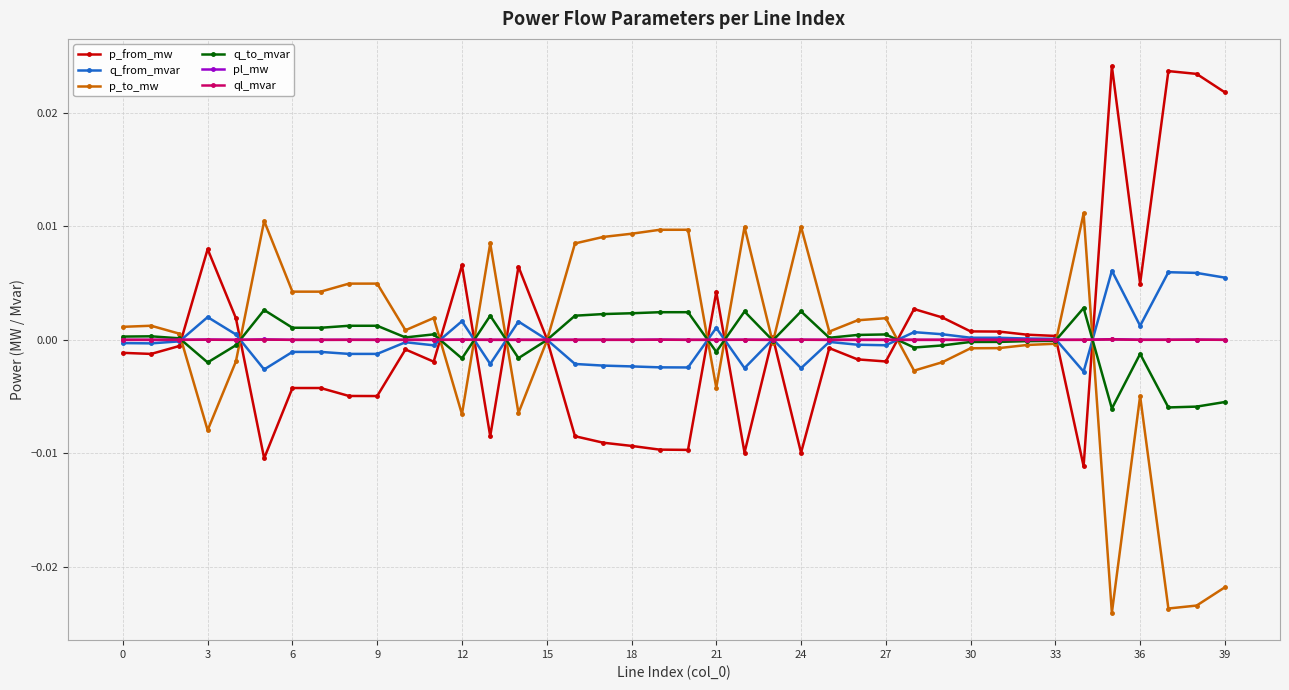

Is it true that q_from_mvar equals -0.0 at 0?

True